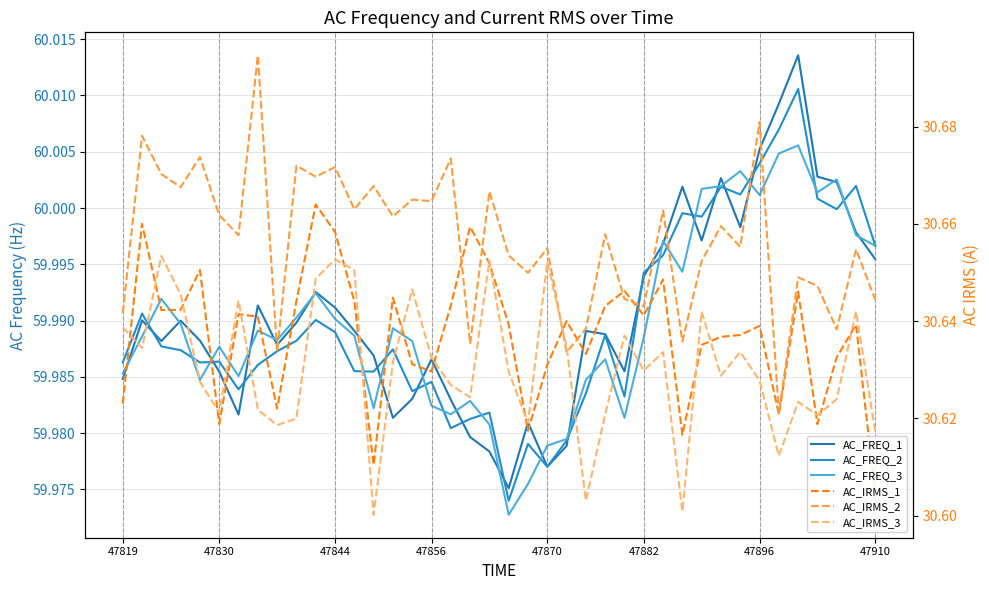

Between 12 and 30, which series saw the biggest shift?

AC_FREQ_2